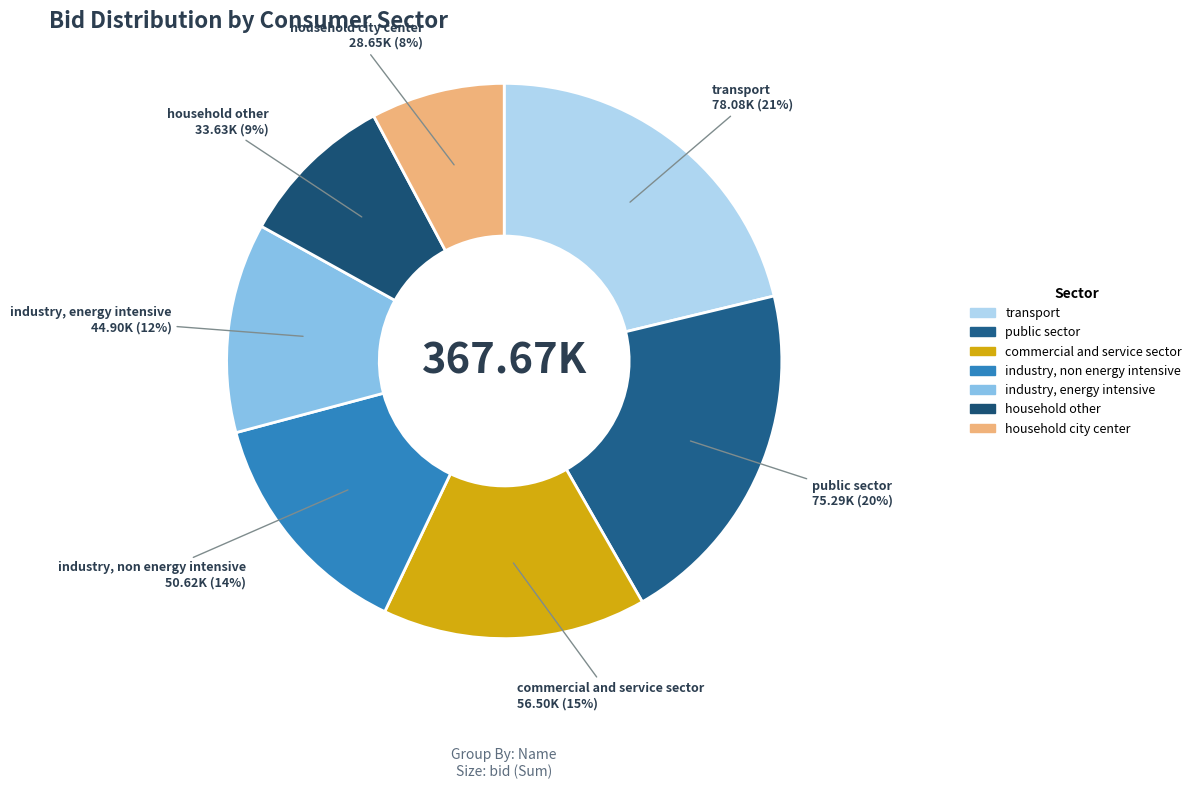

To the nearest percent, what is the difference between the largest and smallest slice percentages?

13%